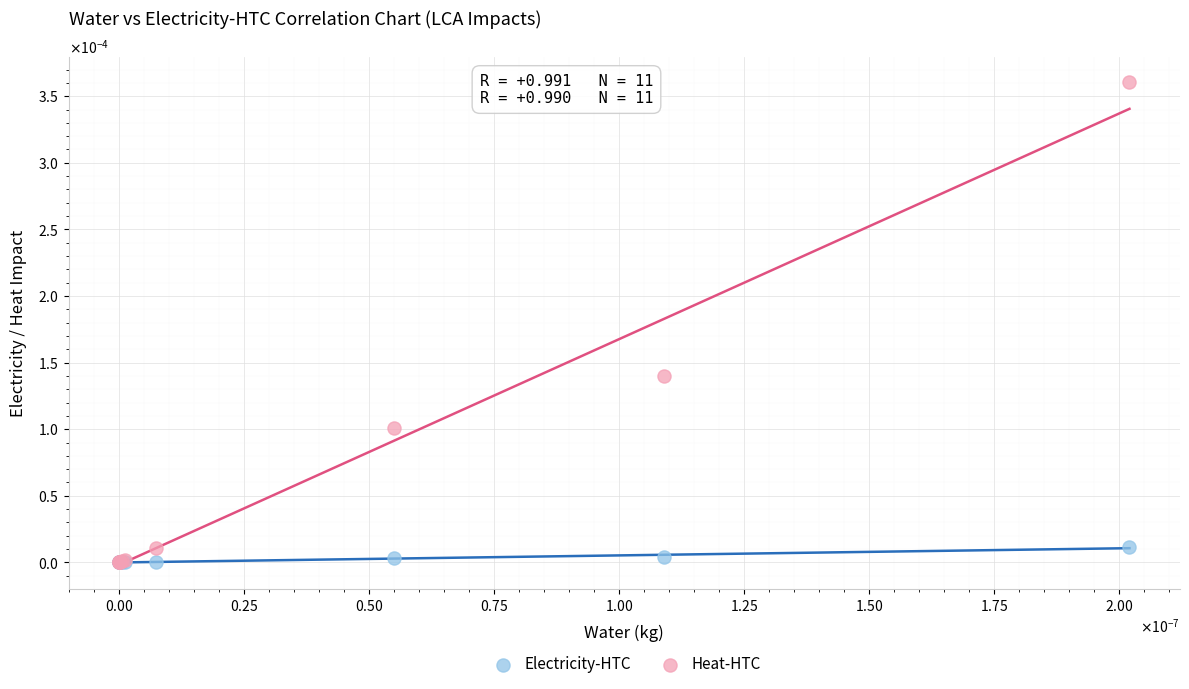

Which series reaches the maximum Y coordinate?

Heat-HTC